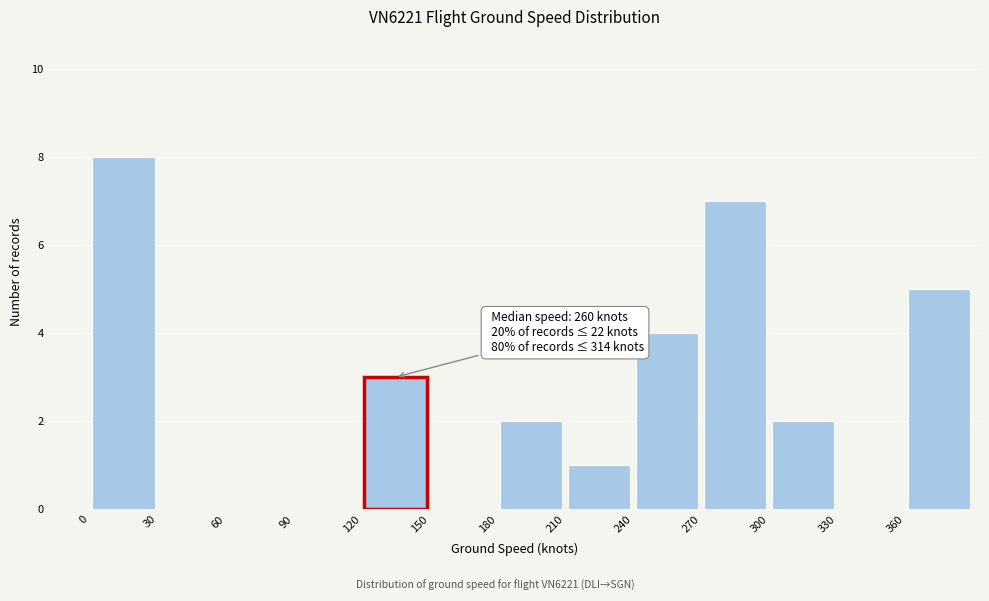

Which range on the x-axis has the tallest bar?

0 to 30